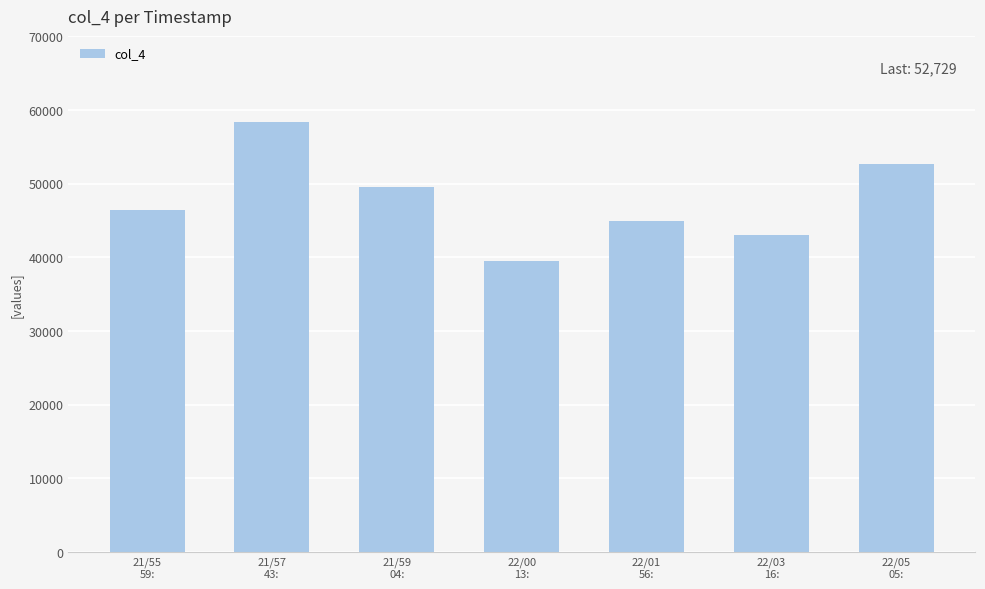

What is the label of the 3rd bar from the right?

22/01
56: